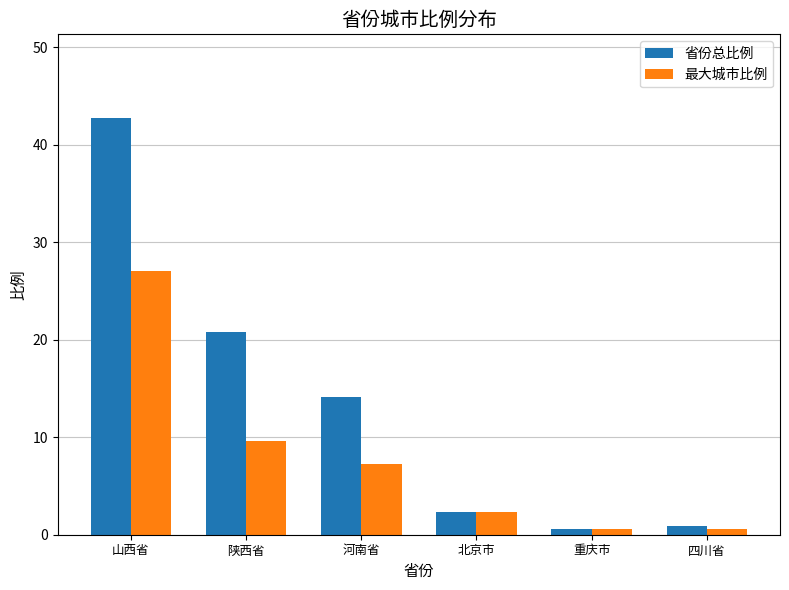

How many data points in 省份总比例 are less than 14?

3